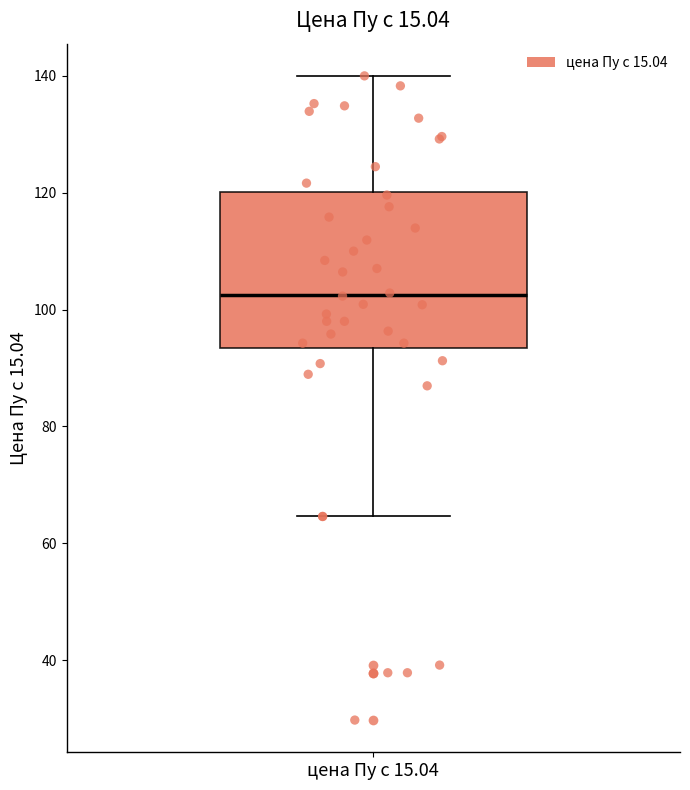

Transcribe this box plot: give where the median line is, the range the box spans, and where the two whiskers end, as read against the y-axis. The values are not printed on the chart, so give them approximately, as read against the axis.

median 102, box 94 to 120, whiskers 64 to 140